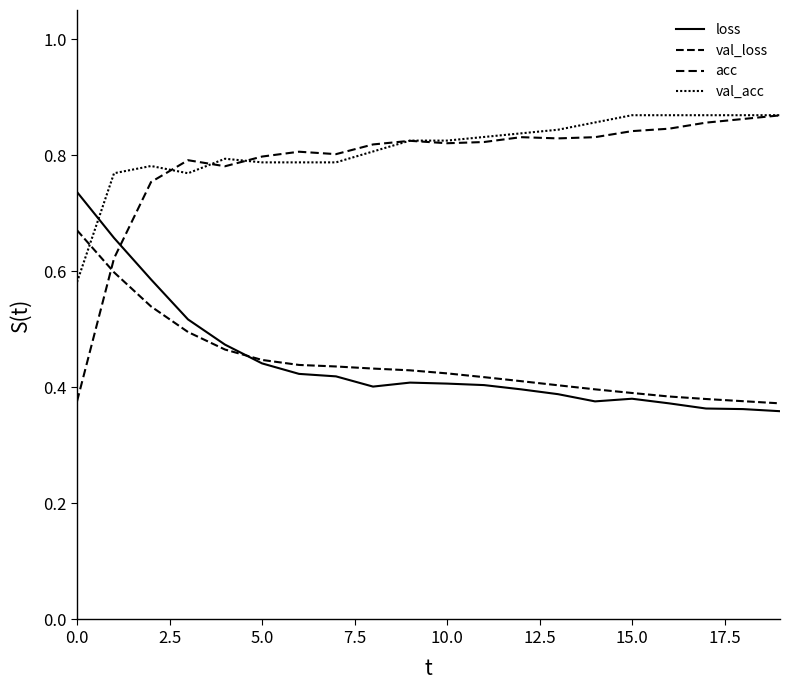

How many lines are shown in the chart?

4